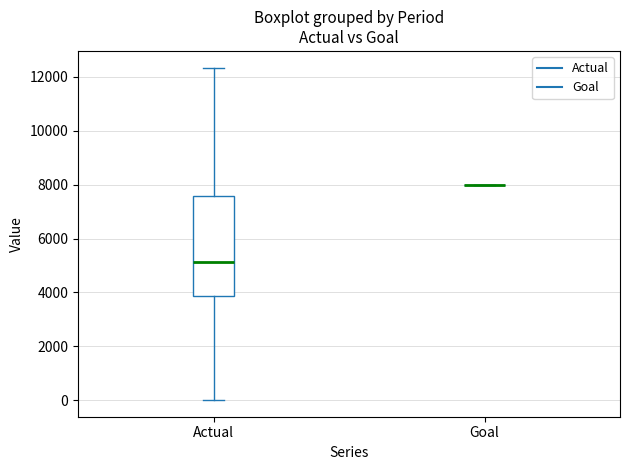

Reading left to right, read every box against the y-axis: the position of its median line, the range the box covers, and the ends of its whiskers. The values are not printed on the chart, so give them approximately, as read against the axis.

Actual: median 5200, box 3800 to 7600, whiskers 0 to 12400
Goal: box collapsed to a line at 8000, whiskers 8000 to 8000